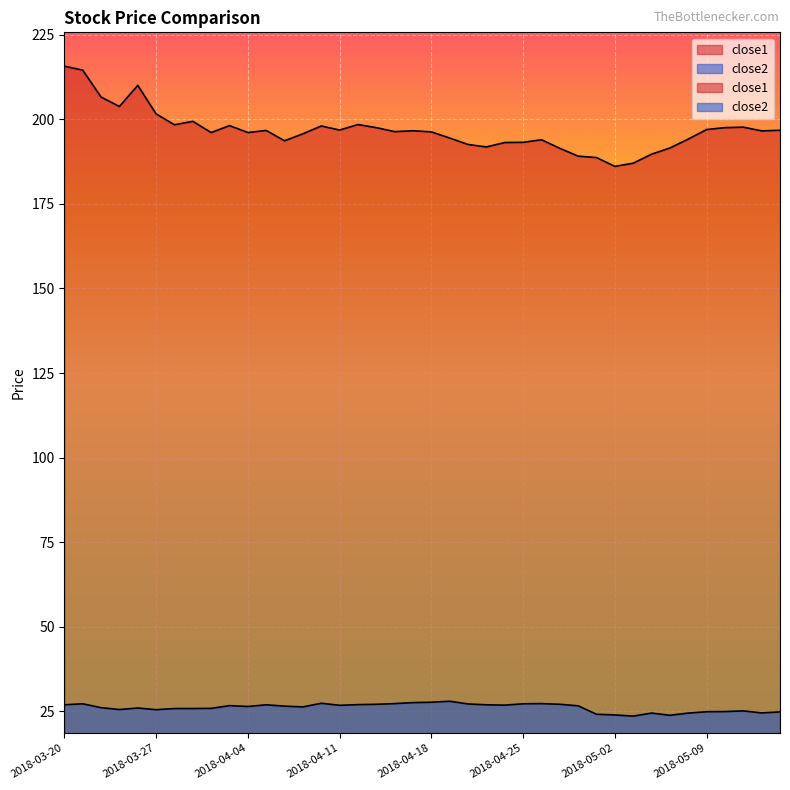

True or false: close1 has a value of 198.4 at 2018-04-12.

True